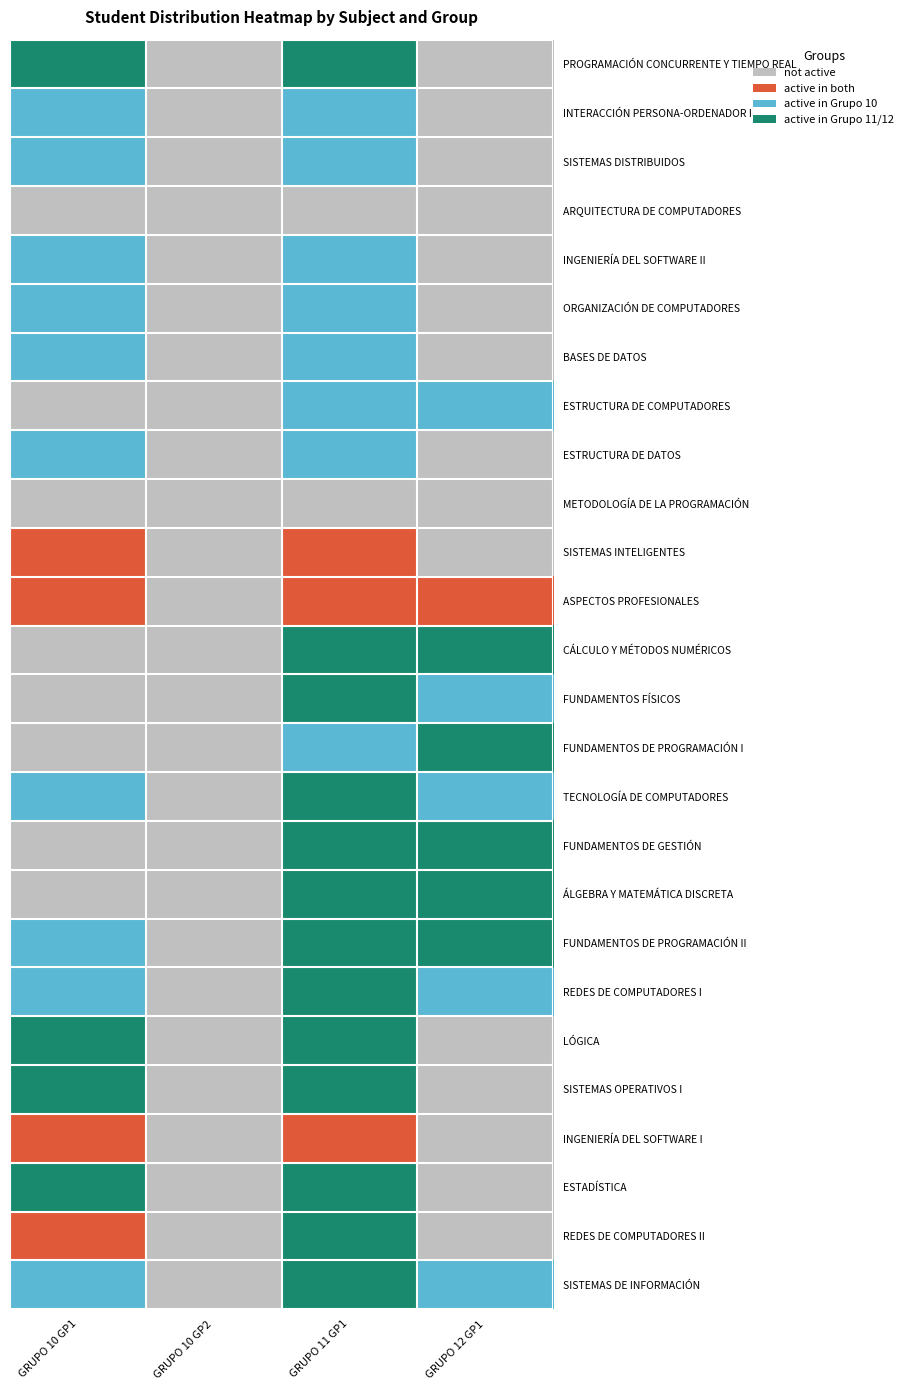

How many data points does each series have?

4